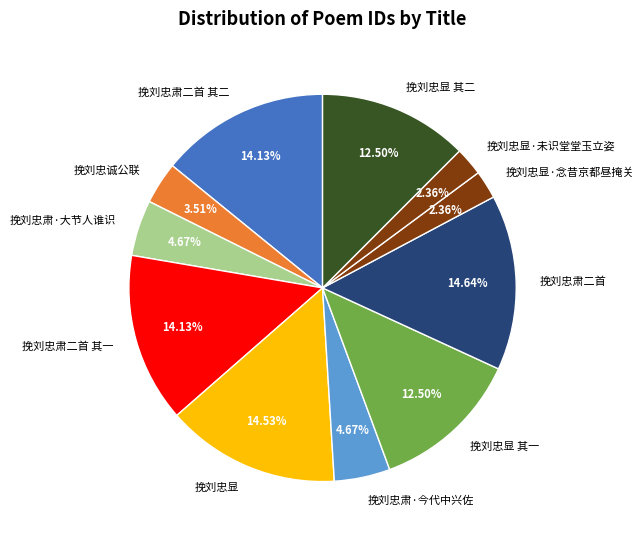

What is the ratio of the value at 挽刘忠肃二首 其一 to the value at 挽刘忠肃·今代中兴佐?

3.0